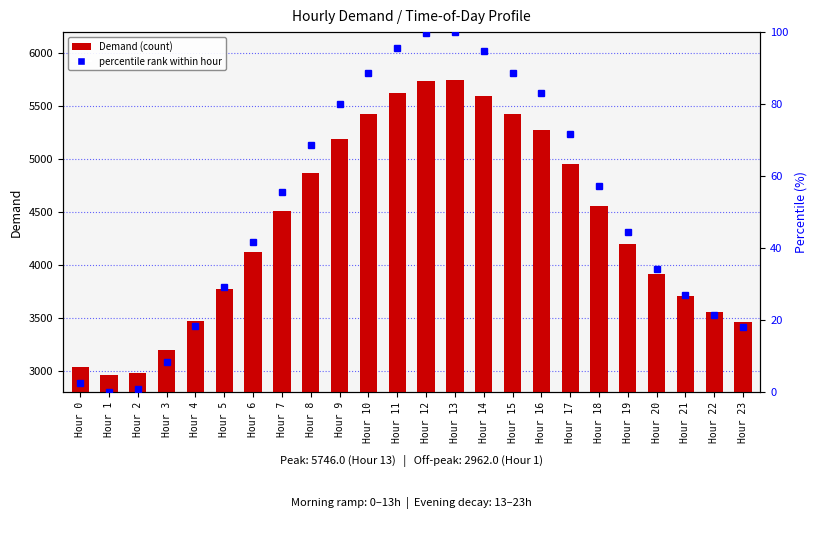

The value at Hour 20 is 3917. True or false?

True